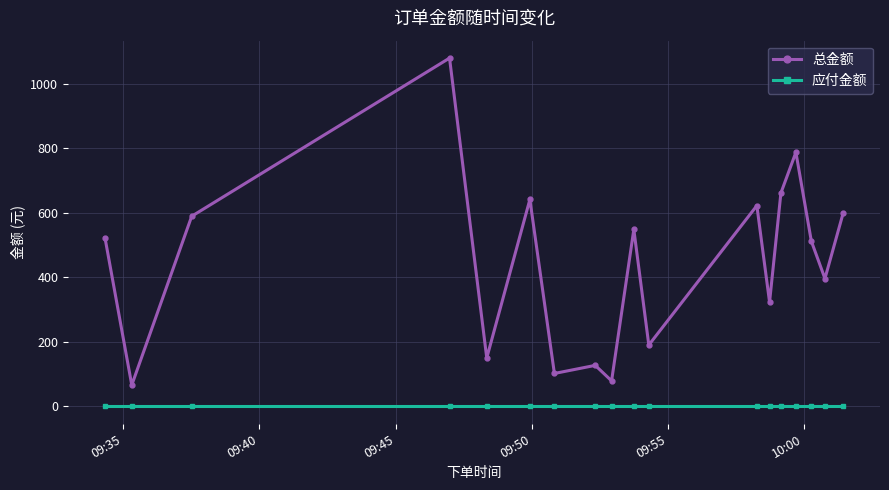

How many lines are shown in the chart?

2